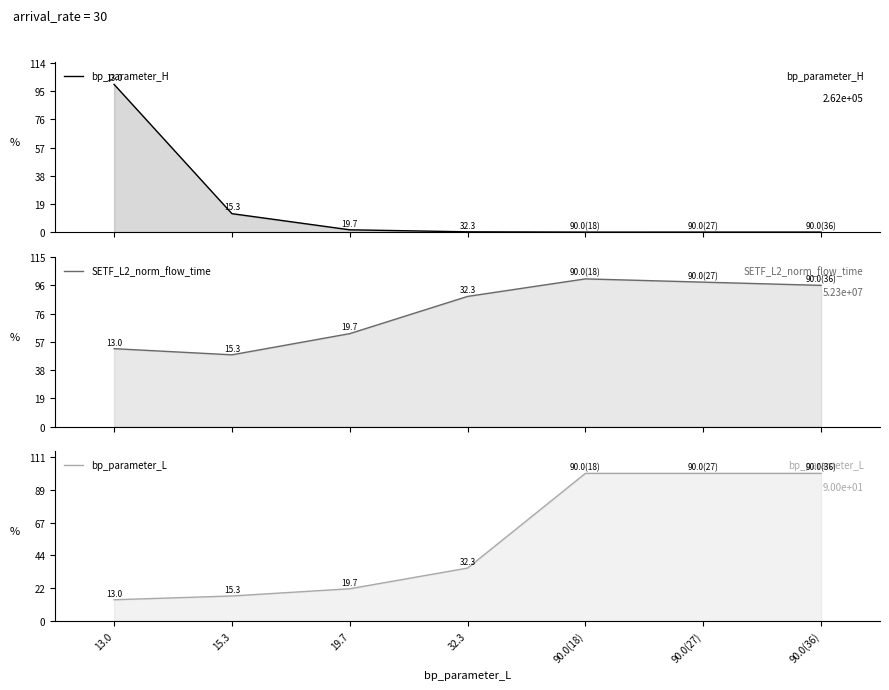

At 15.3, list the series in order from largest to smallest.

SETF_L2_norm_flow_time, bp_parameter_H, bp_parameter_L